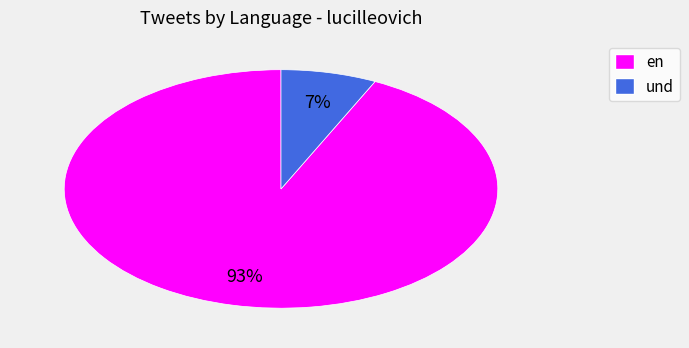

Which category has the smallest portion of the pie?

und